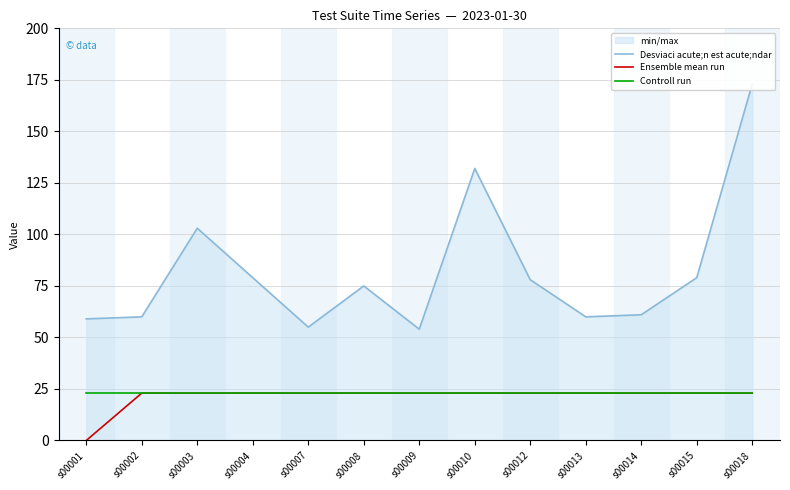

Count the number of categories in the chart.

13